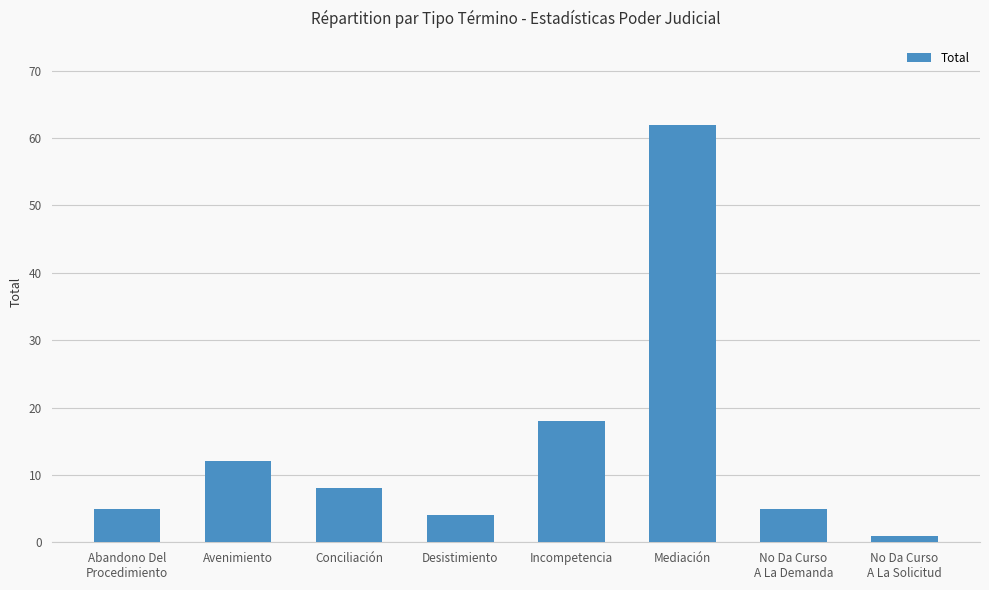

What is the label of the 5th bar from the left?

Incompetencia